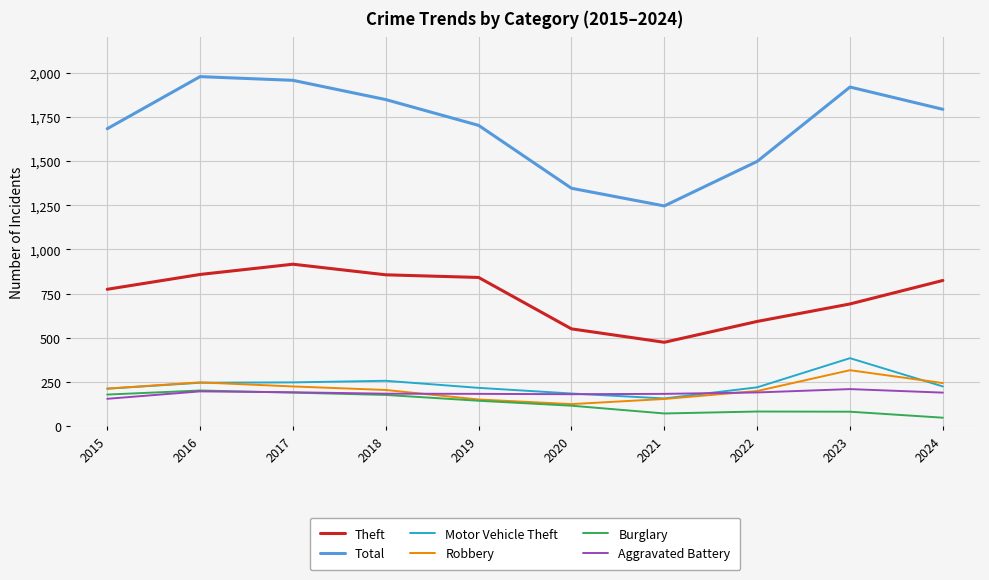

What is the sum of all Aggravated Battery values?

1856